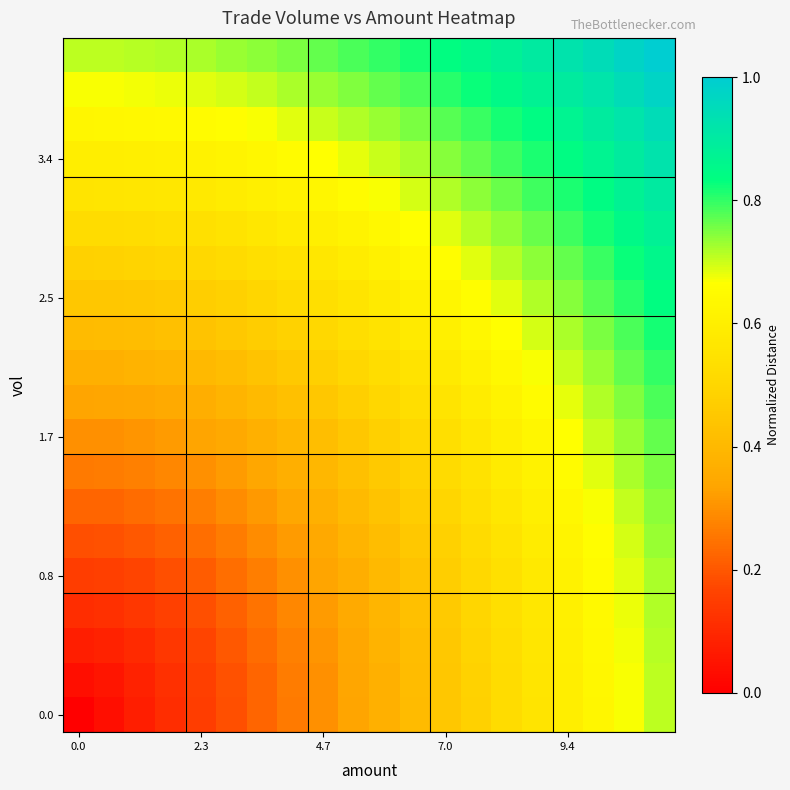

At which category does the chart reach its peak across all series?

19